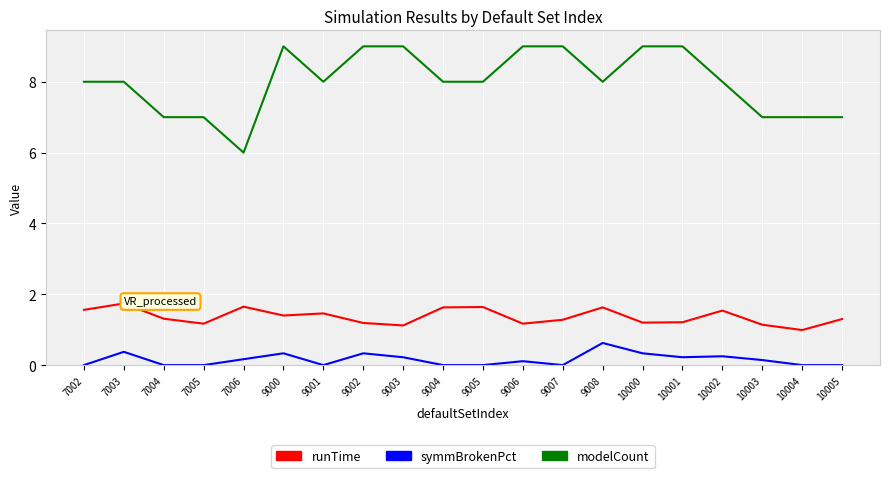

Is it true that runTime equals 0.9 at 9008?

False